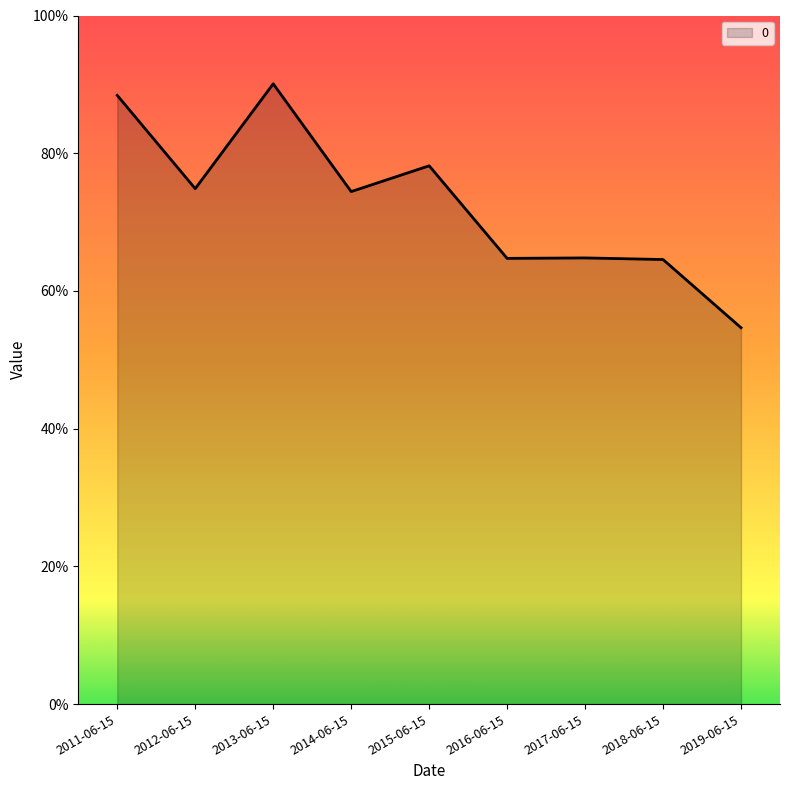

How many points are lower than both their immediate neighbors (excluding endpoints)?

3